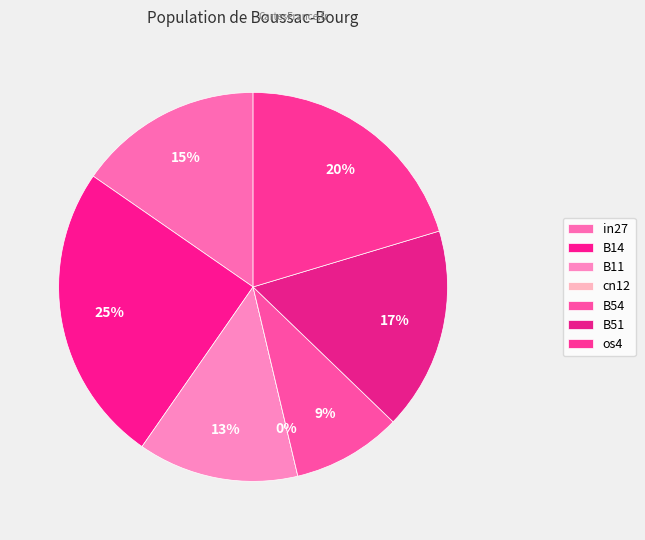

What is the total percentage of os4 and in27?

35.7%